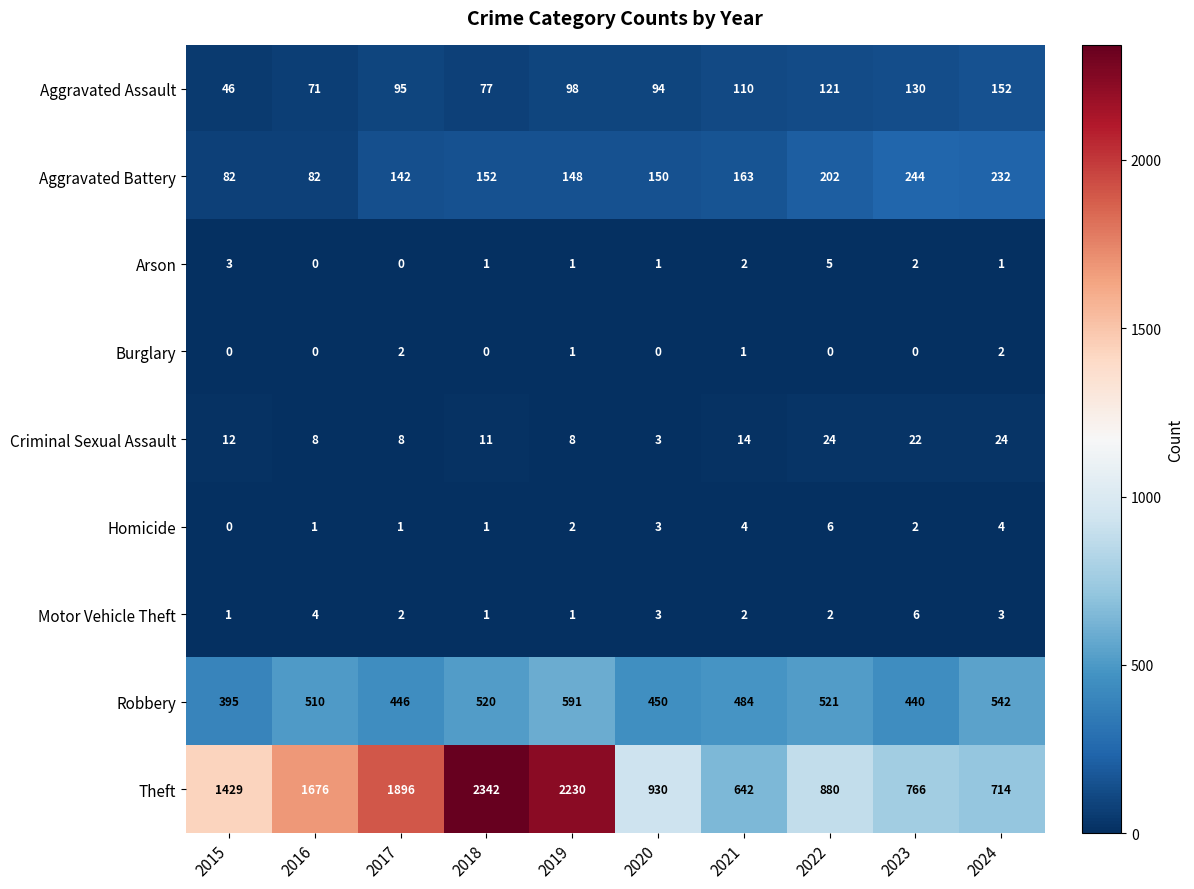

What is the greatest value displayed?

2342